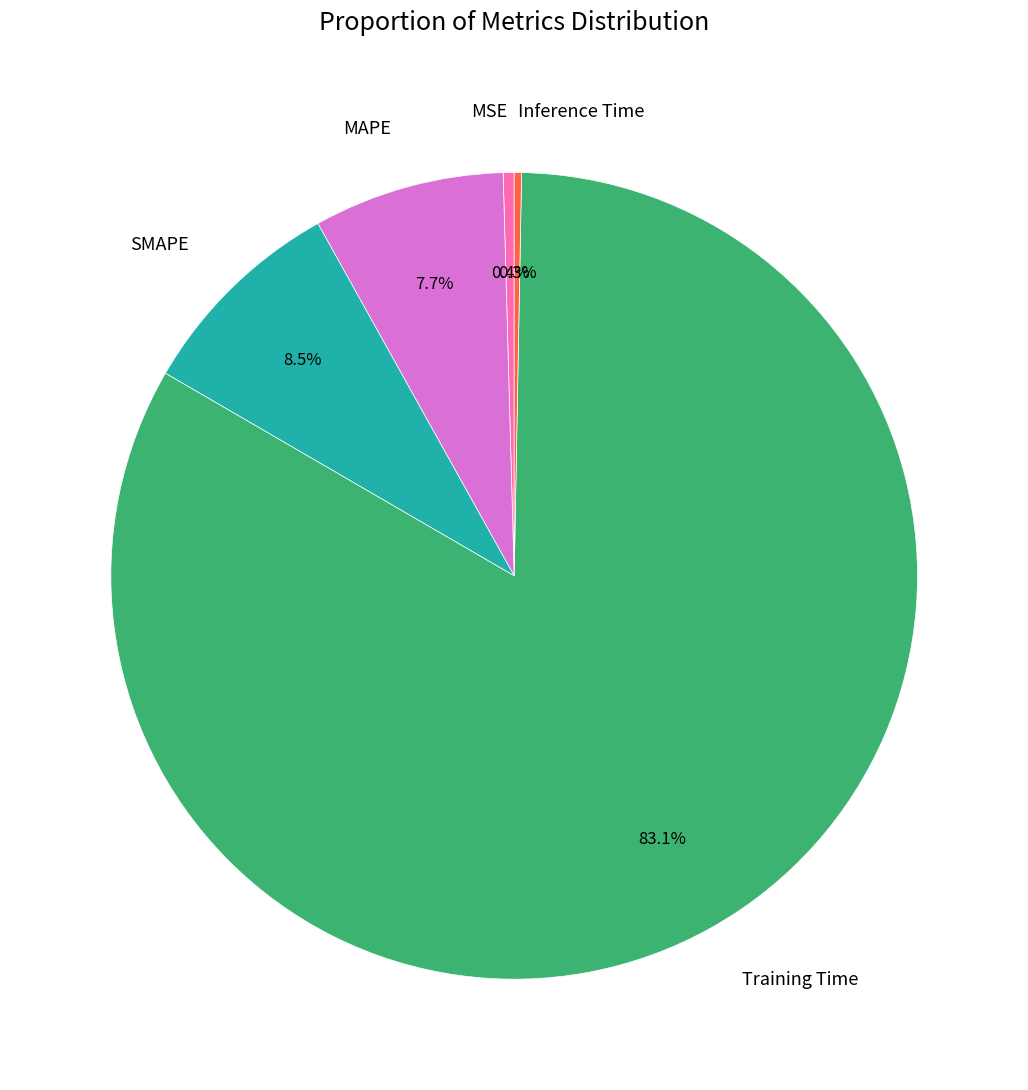

To the nearest percent, what is the combined percentage of MAPE and MSE?

8%